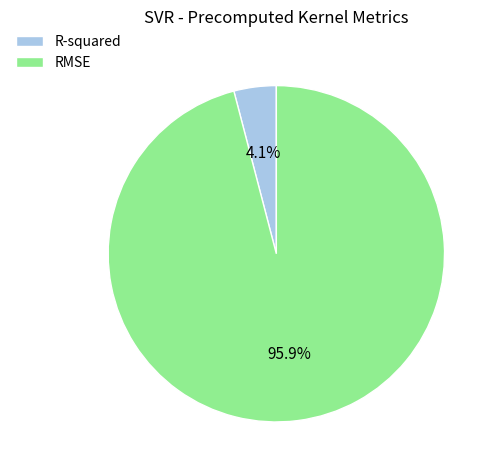

Combined, what portion of the pie is RMSE and R-squared?

100.0%